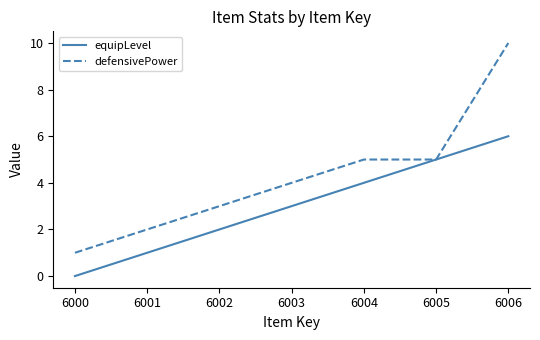

The defensivePower series shows 3 at 6002. True or false?

True